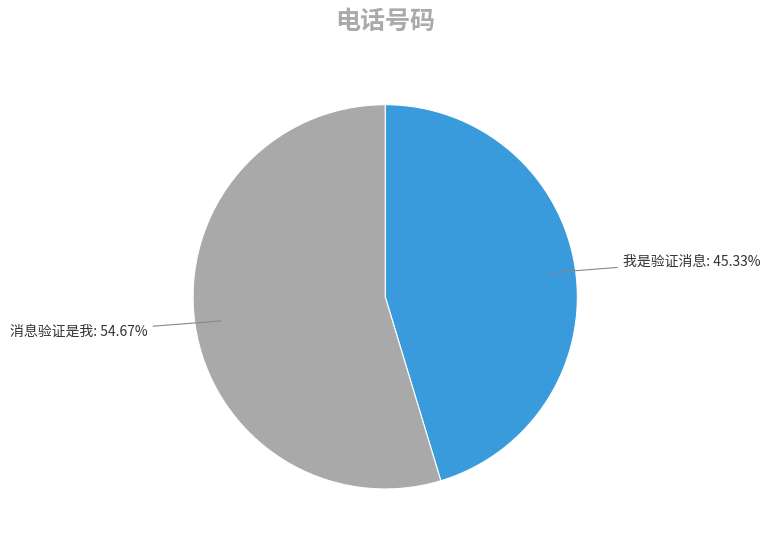

Is there any slice that represents more than half of the pie?

Yes